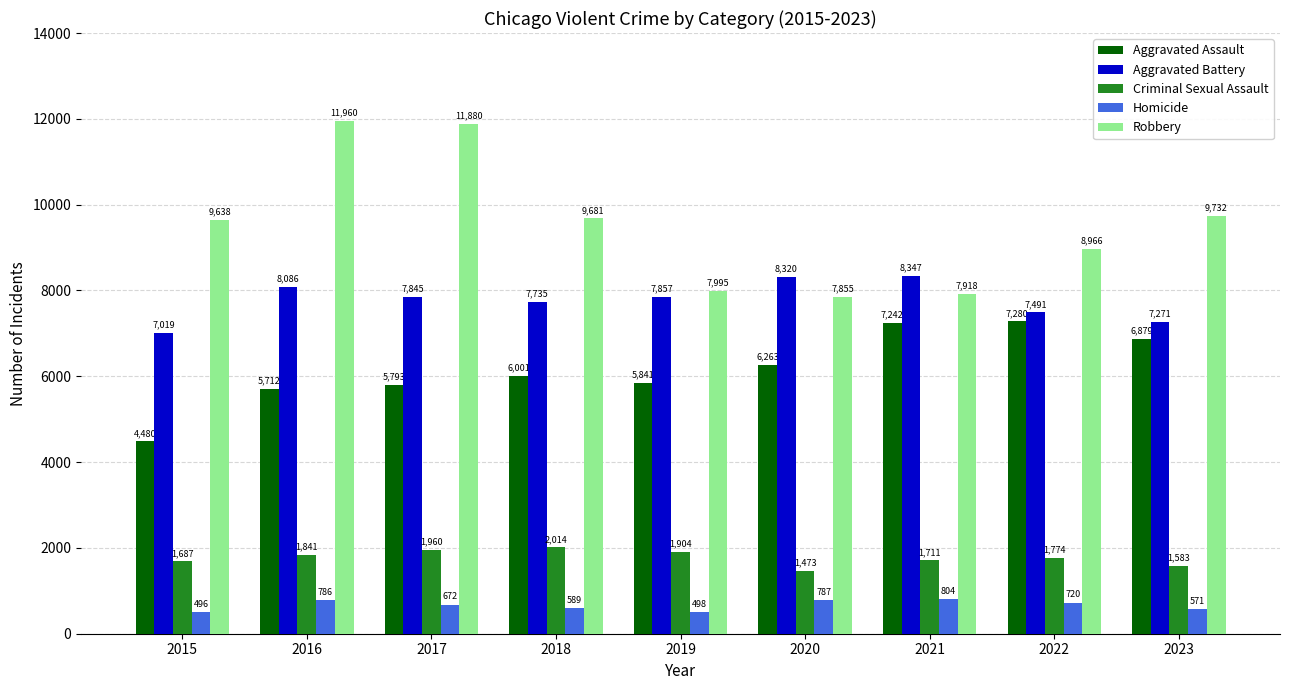

What is the sum of all Aggravated Battery values?

69971